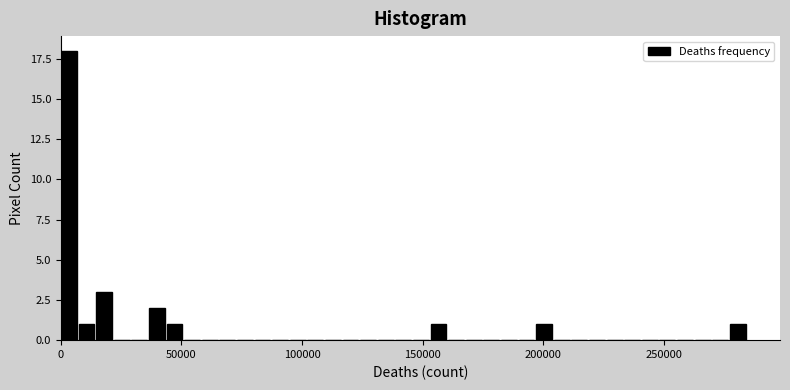

Around what value on the x-axis is the tallest bar? Give the approximate position of its centre, as read against the axis.

5000